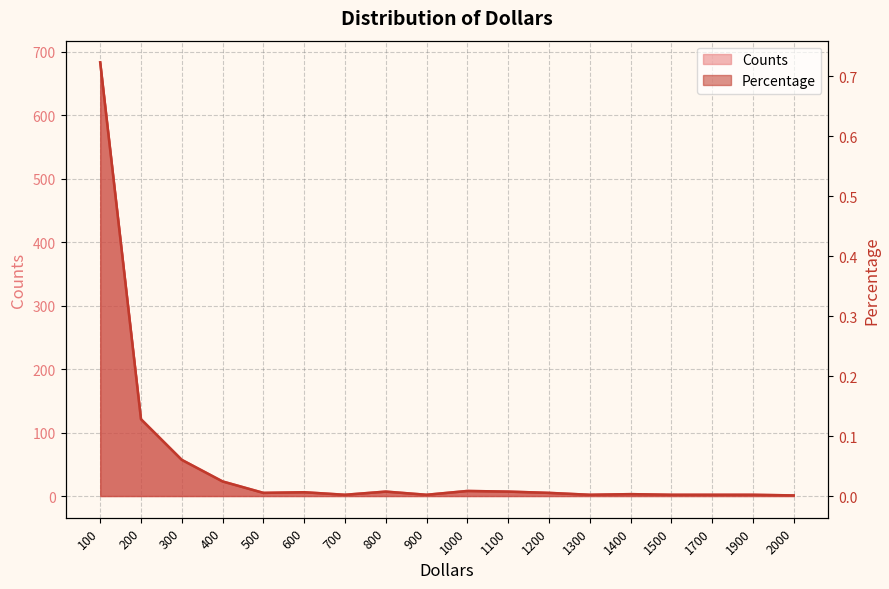

What is the sum of the Counts values at 900 and 1700?

4.0